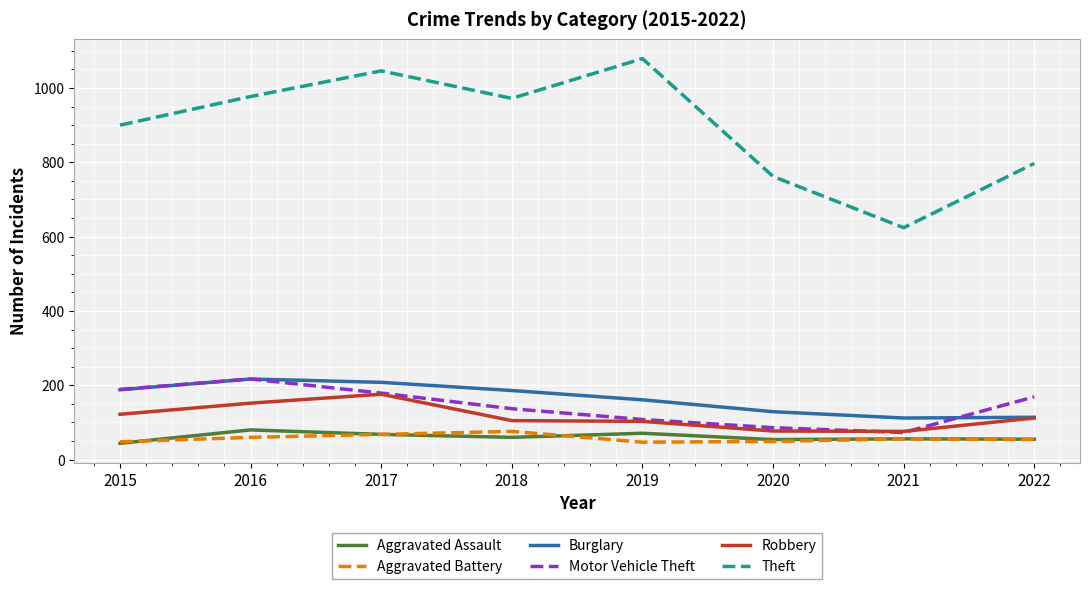

The Aggravated Assault series shows 68 at 2017. True or false?

True